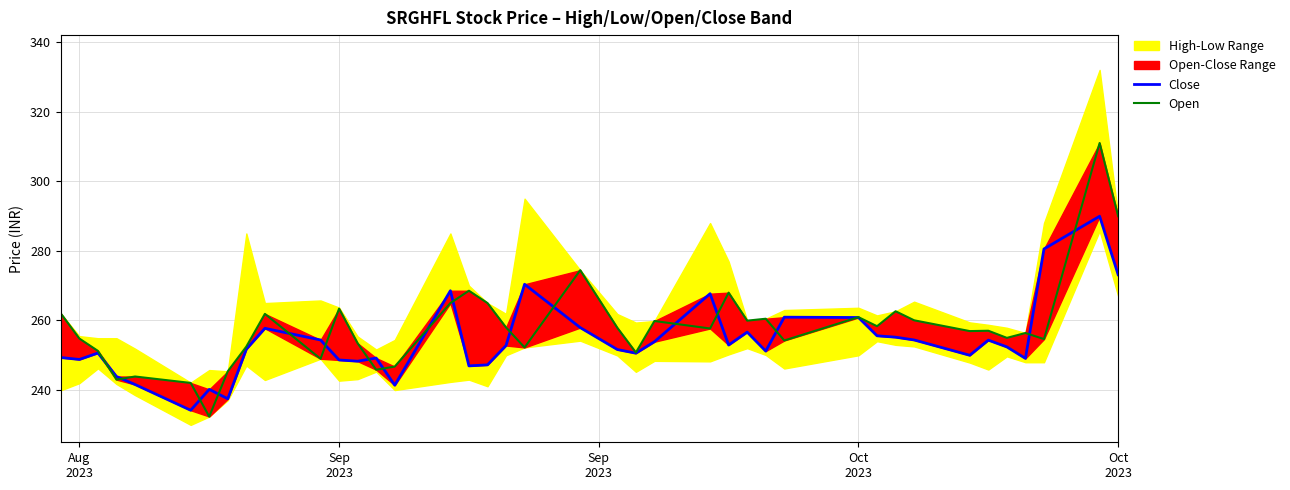

How many interior local peaks does the Open series have?

13